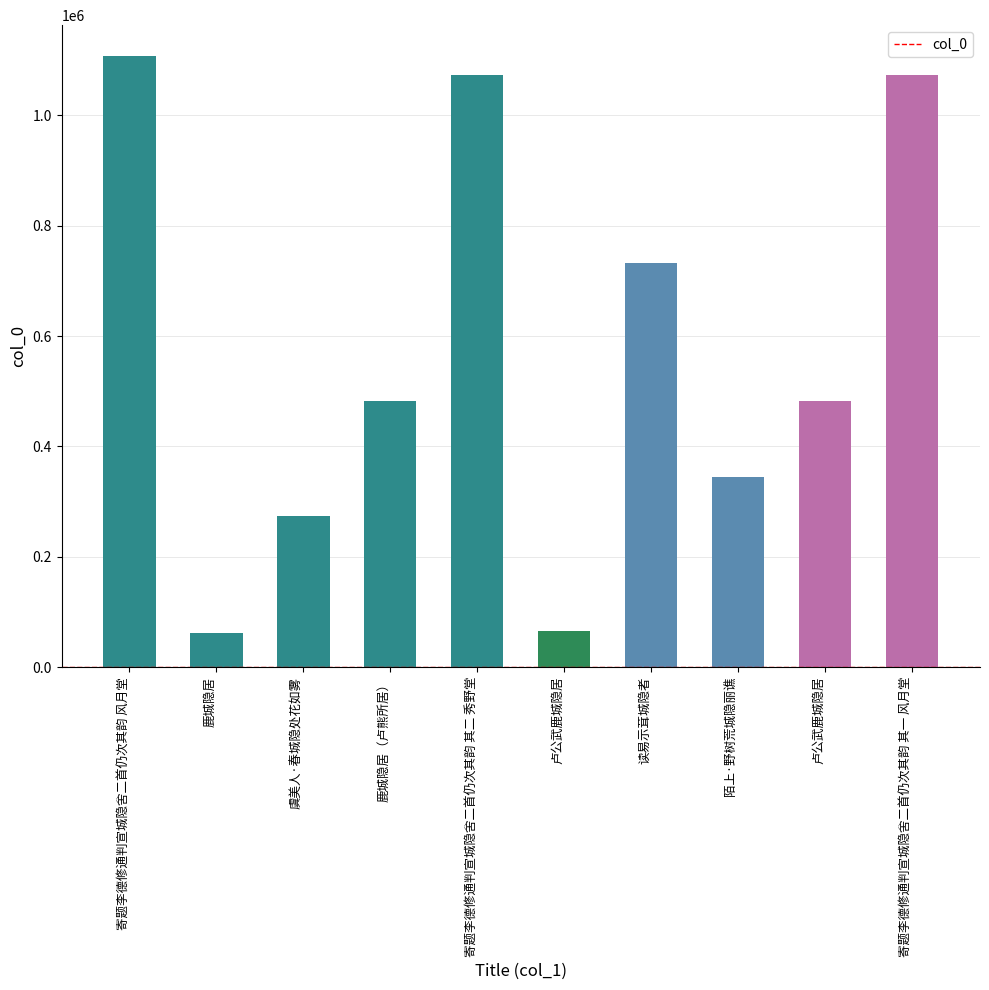

How many distinct data groups are displayed?

1